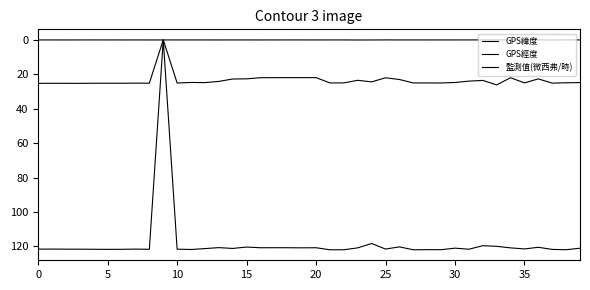

What is the sum of all 監測值(微西弗/時) values?

2.3